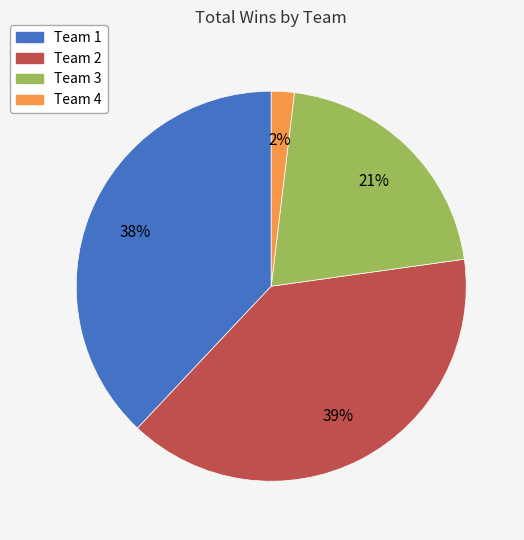

Count the number of slices in the pie.

4